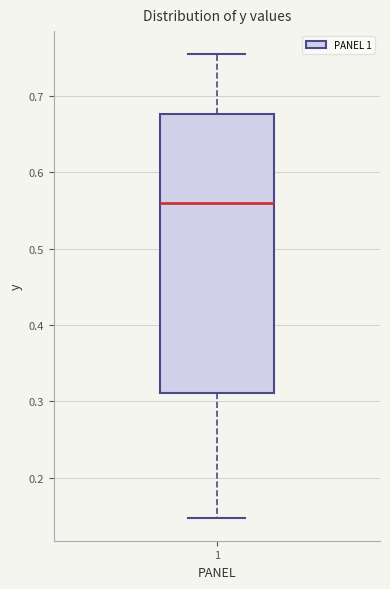

Where is the lower edge of the box at x = 1 on the y-axis? The values are not printed on the chart, so give them approximately, as read against the axis.

0.31